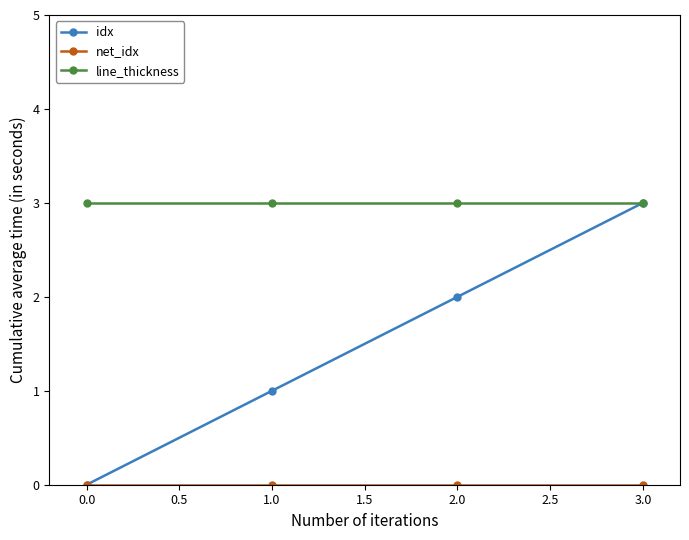

What is the label of the 1st point from the right?

3.0